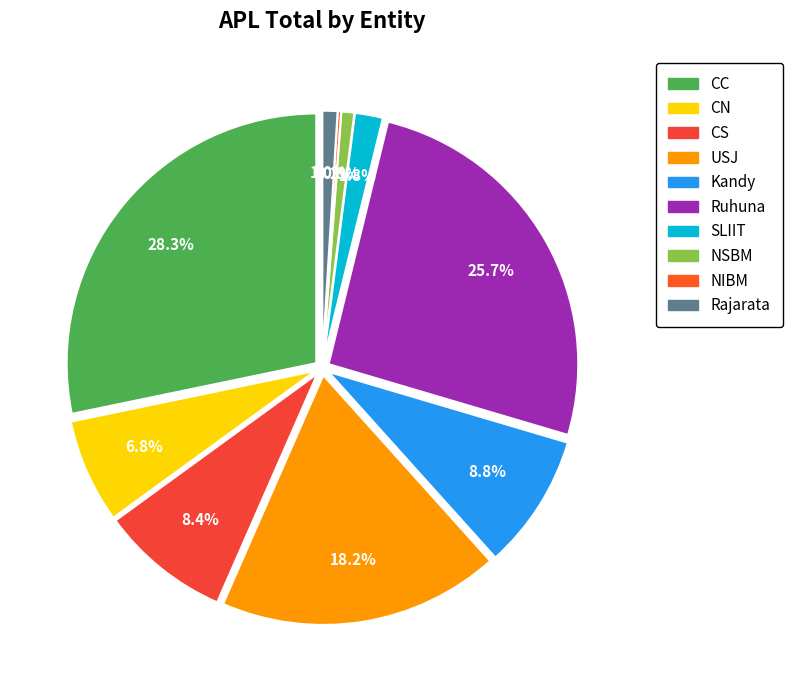

What percentage is the CC slice, to the nearest percent?

28%